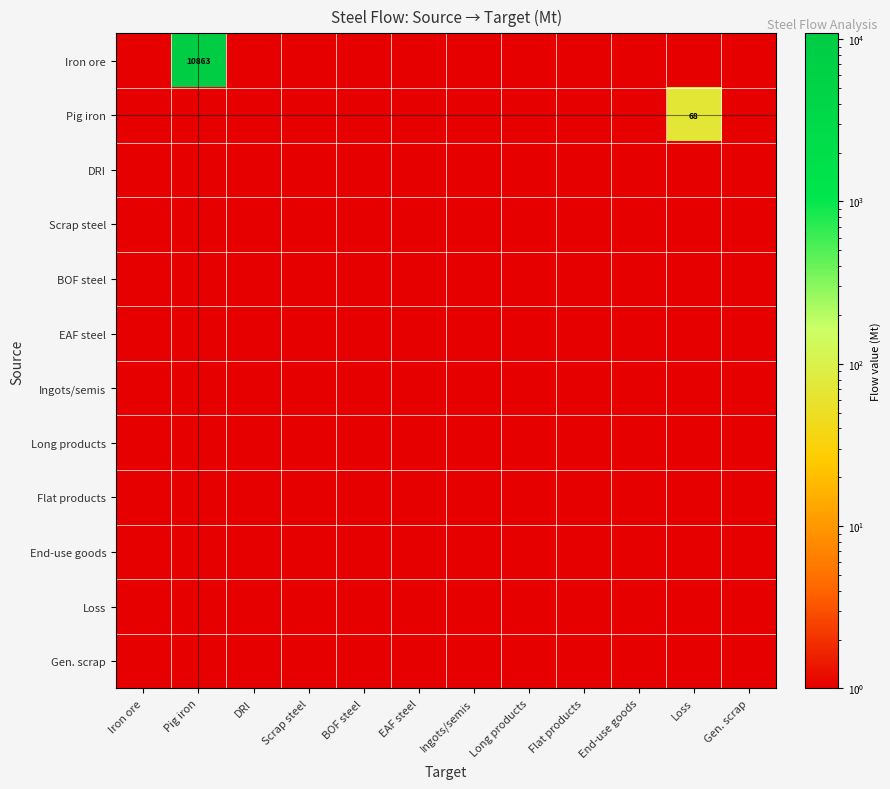

The value of Ingots/semis at BOF steel is 1.0. True or false?

True